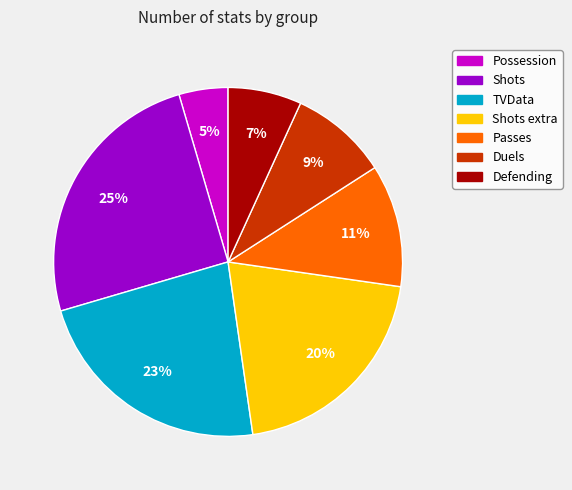

Is the sum of Defending and Shots extra greater than half?

No